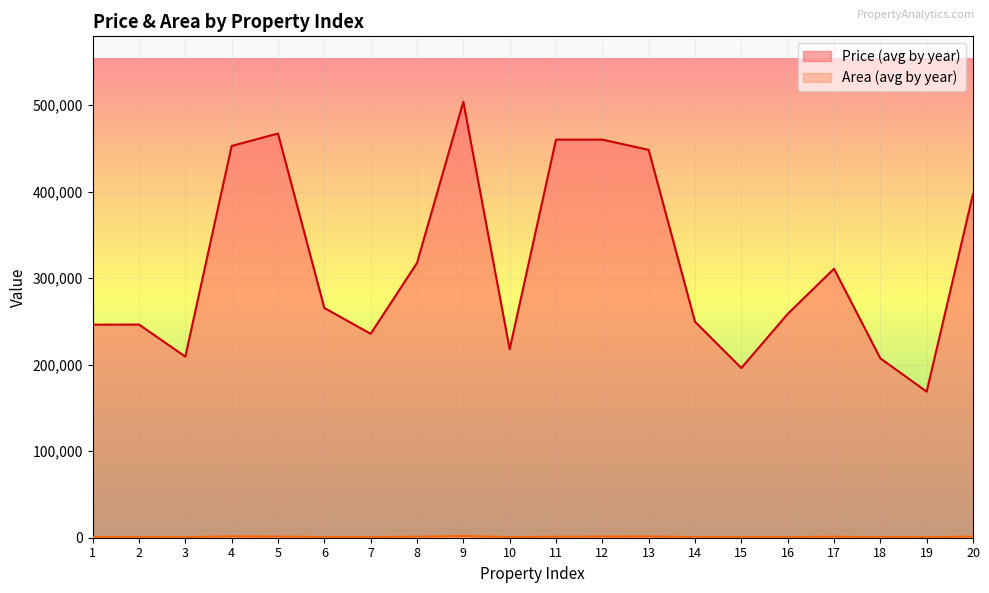

What is the value of the Price (avg by year) point at the 17th from the left?

310831.2